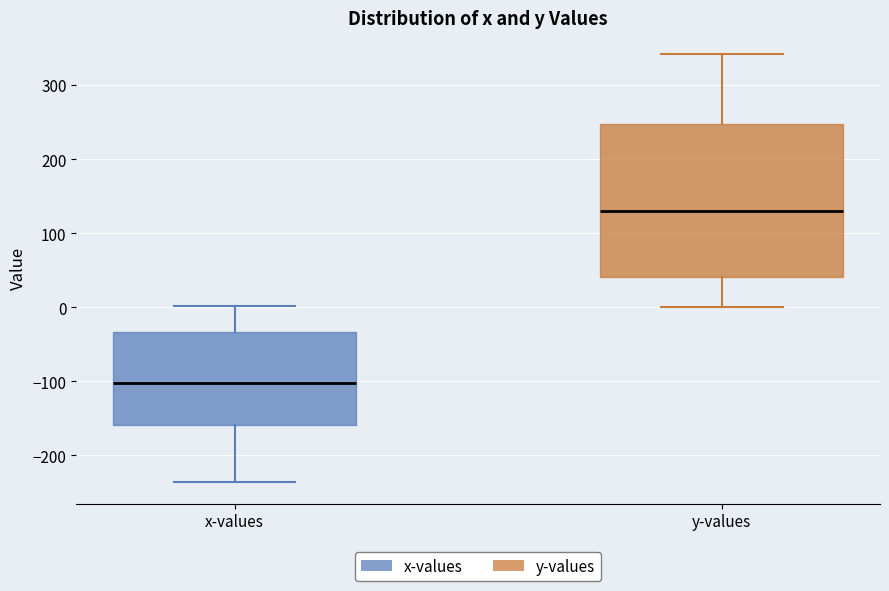

Comparing the boxes themselves (not the whiskers), which one is the tallest?

y-values